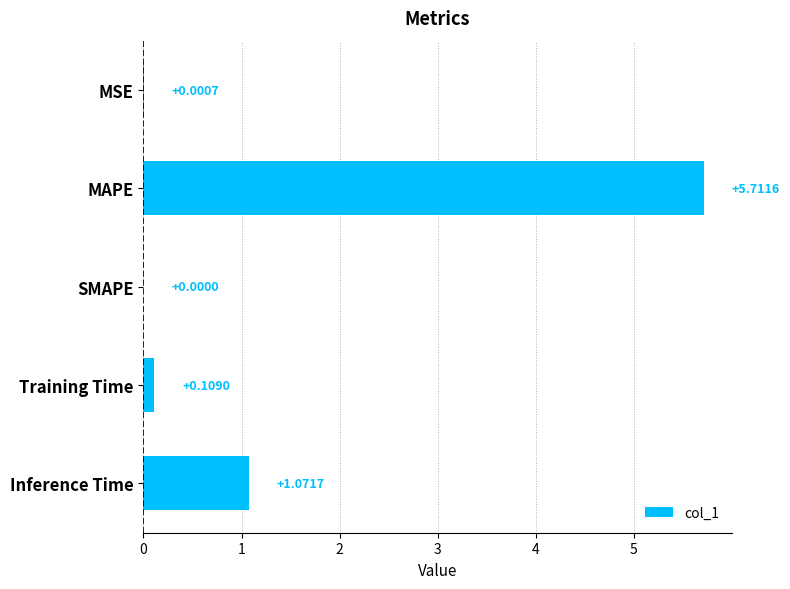

At which category does the chart reach its peak across all series?

MAPE